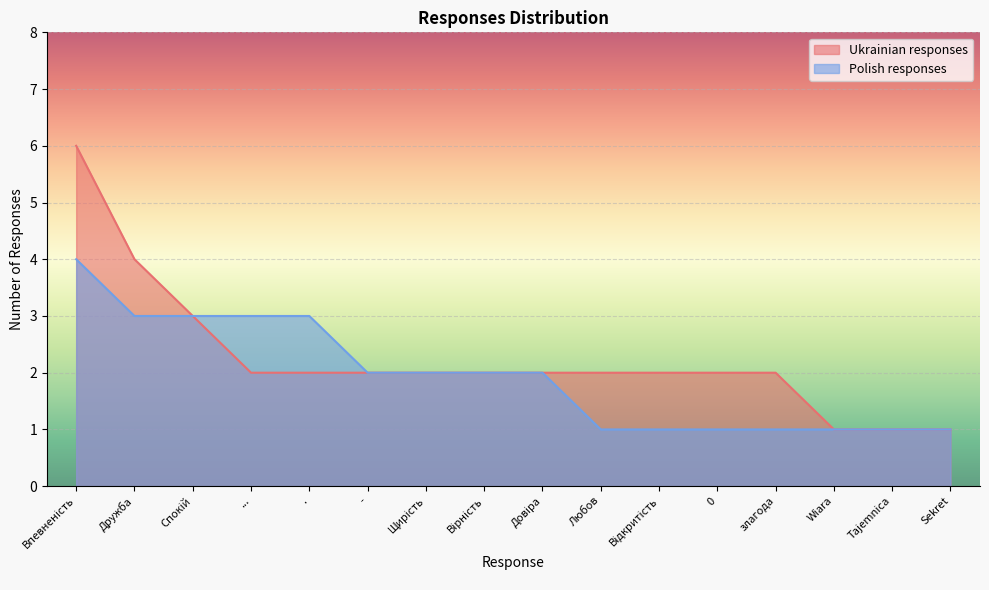

What is the total value across all series at Sekret?

2